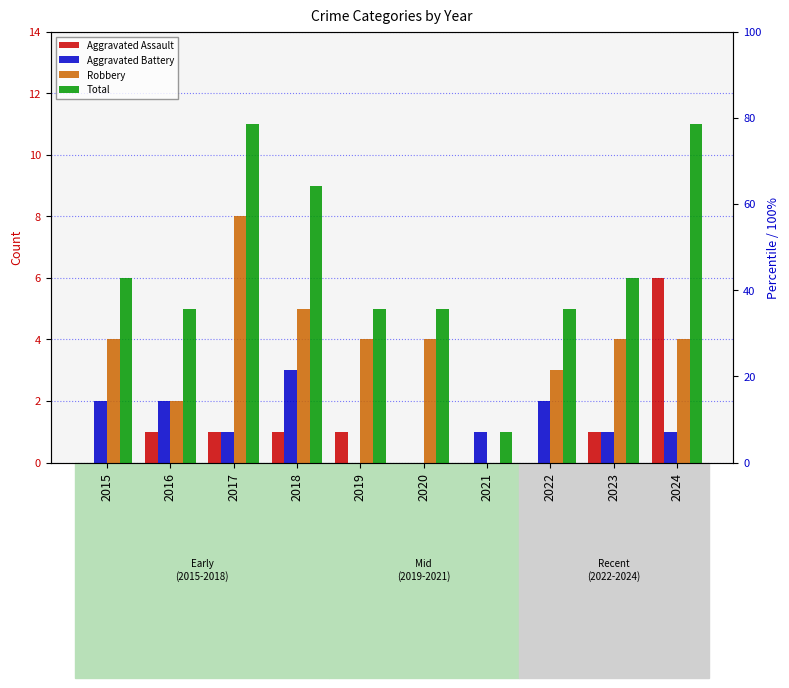

How many bars are there in each group?

4